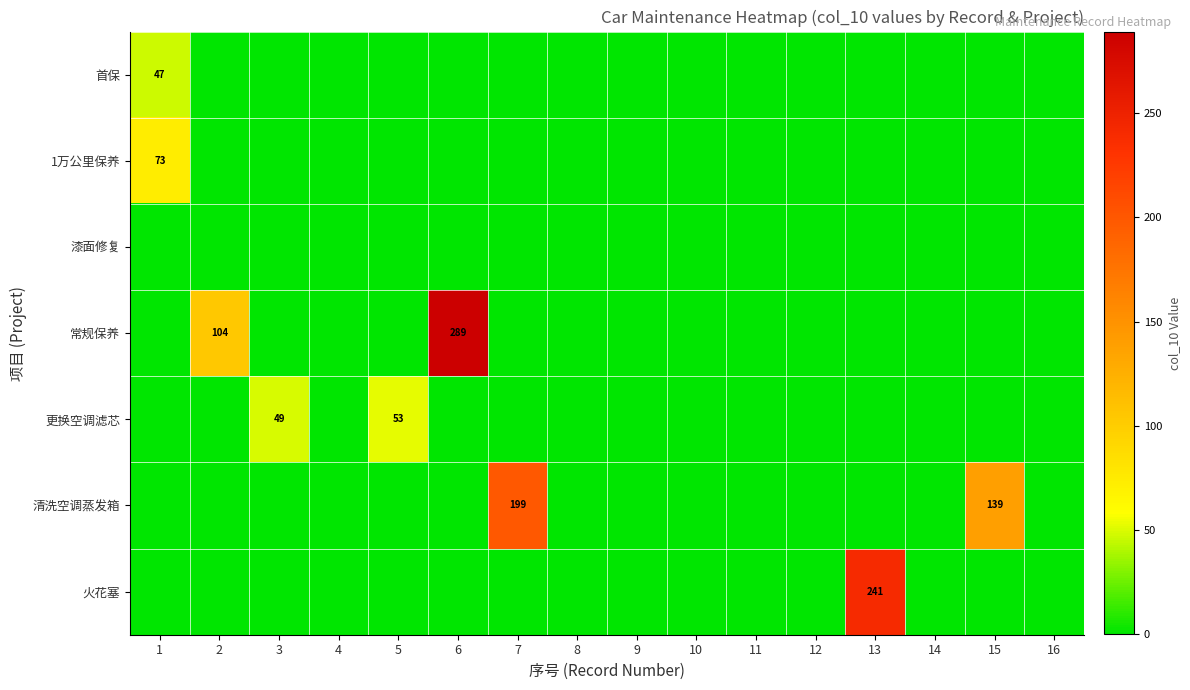

The 清洗空调蒸发箱 series shows 199 at 7. True or false?

True